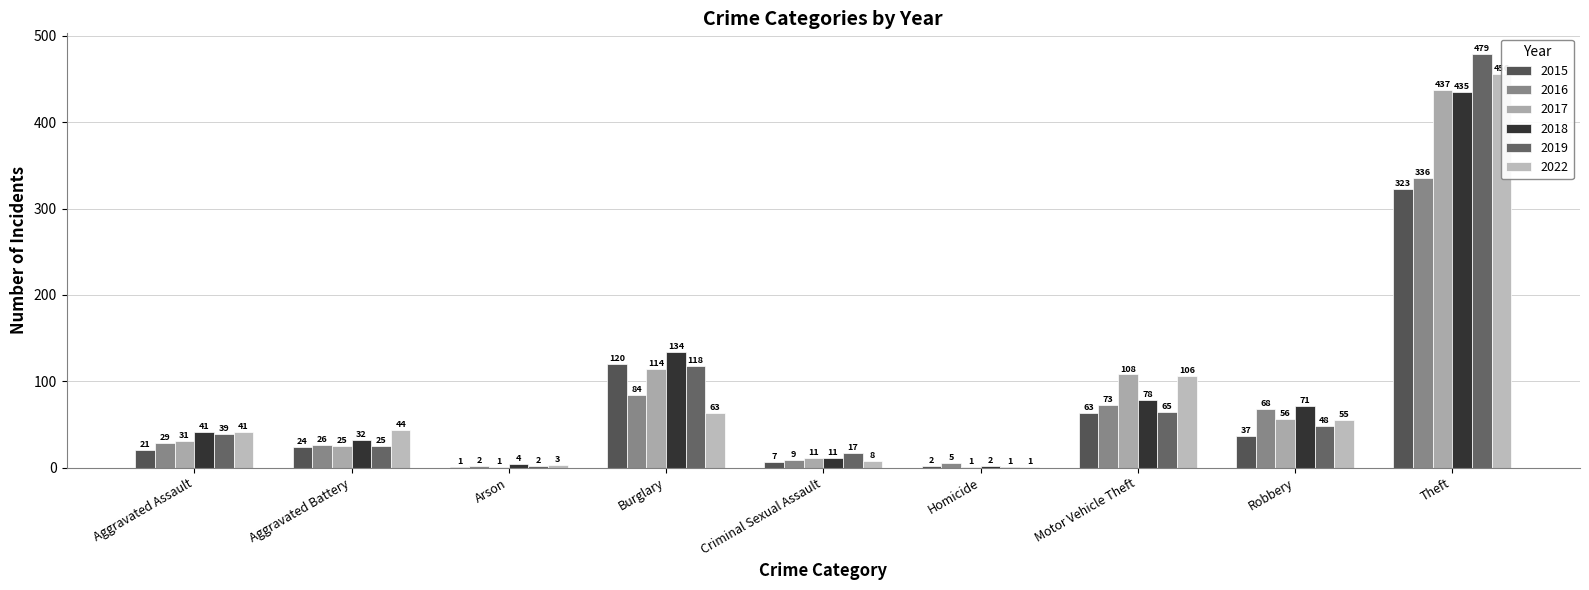

What is the maximum value shown in the chart?

479